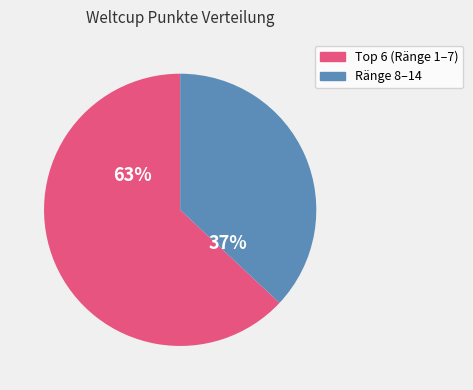

How many slices are in this pie chart?

2